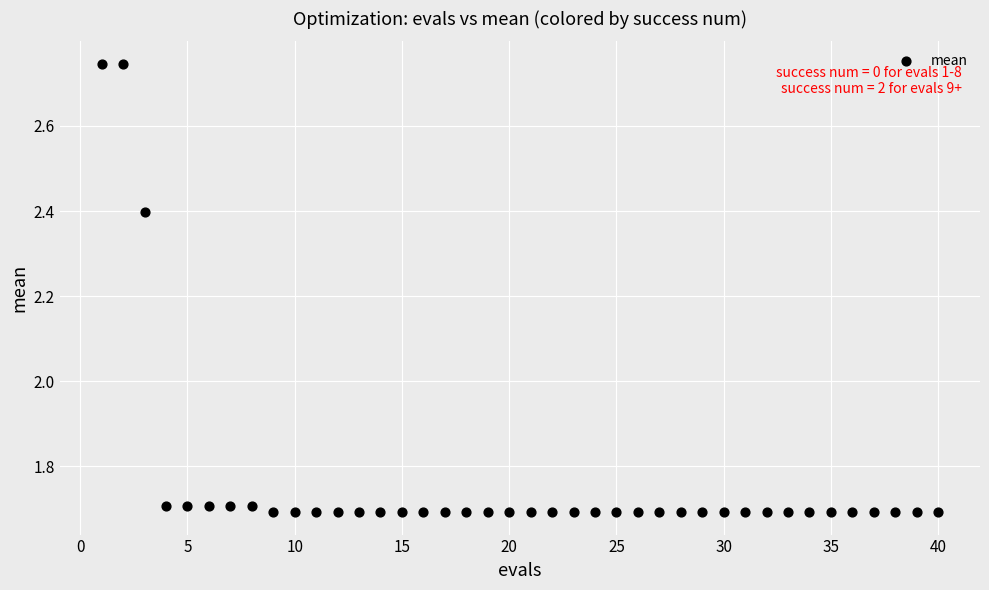

What is the range of X values (max minus min)?

39.0